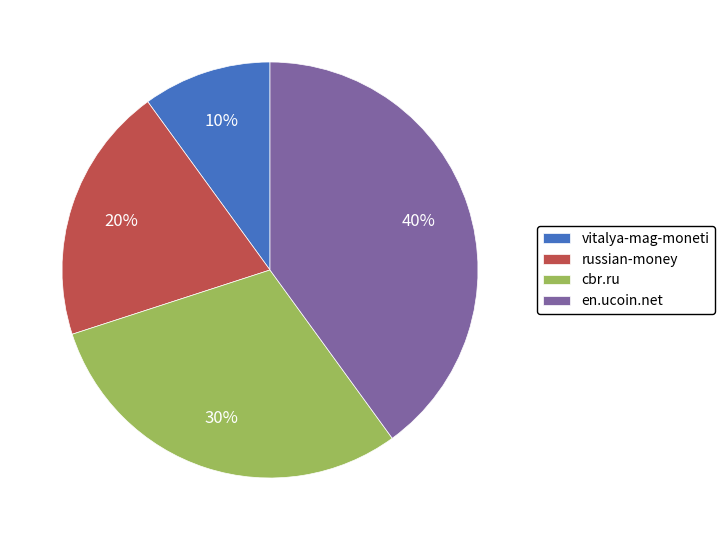

What is the largest slice in the pie chart?

en.ucoin.net